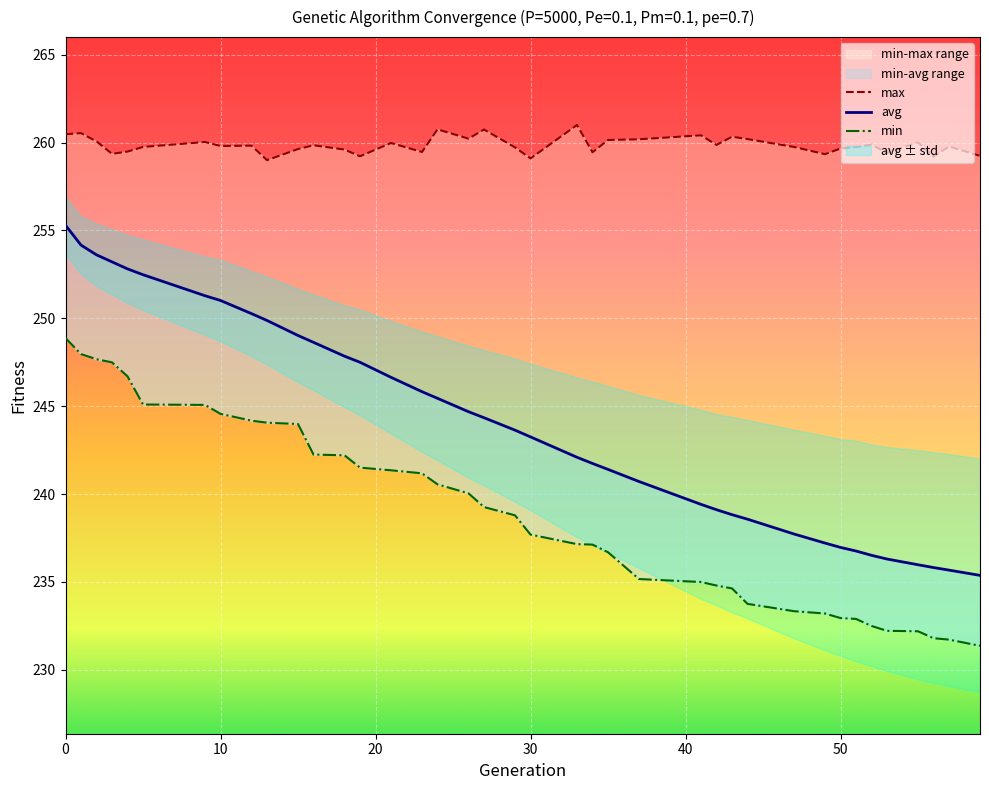

Where is avg nearest to the value 245?

26